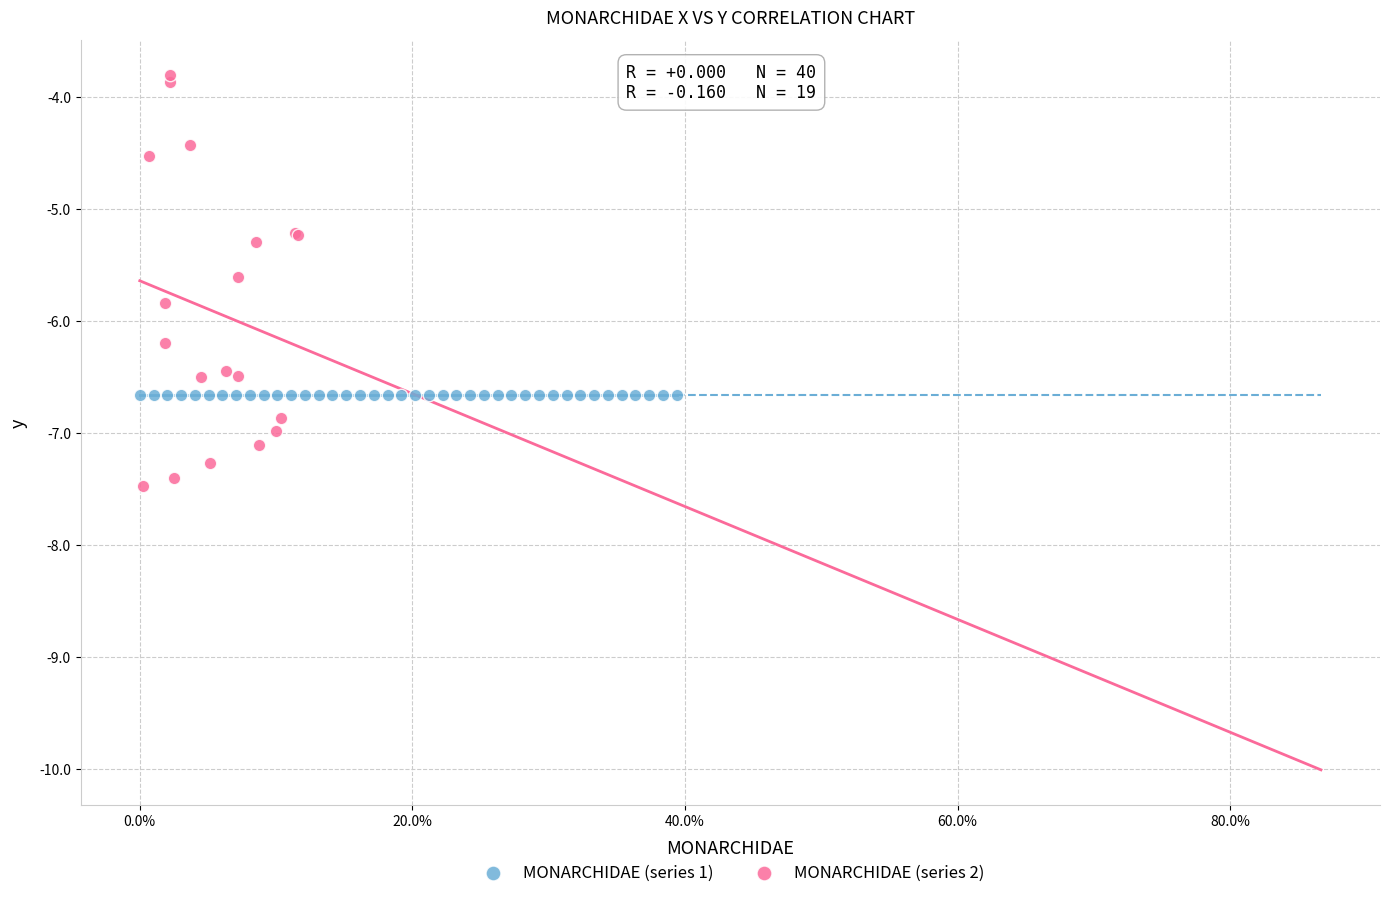

Which series reaches the minimum Y coordinate?

MONARCHIDAE (series 2)